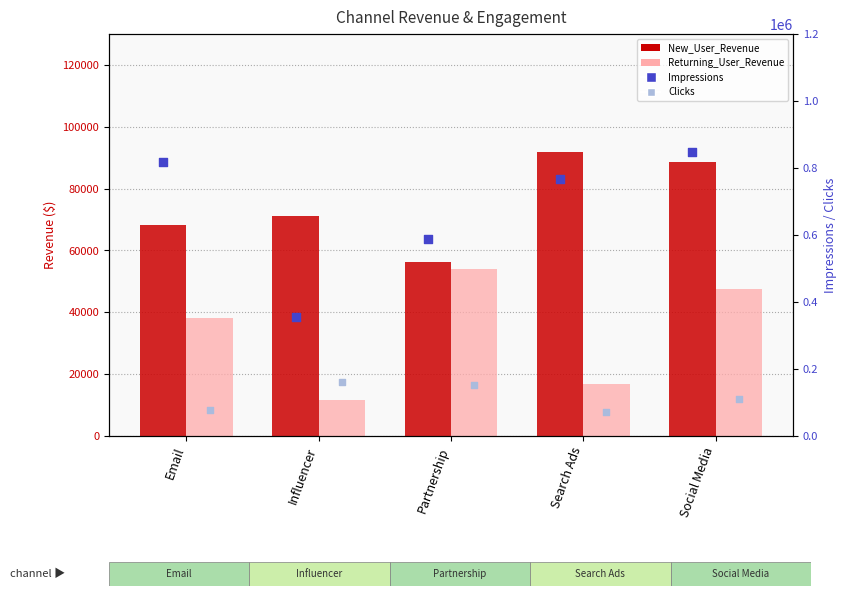

What are all the series names shown in the legend?

New_User_Revenue, Returning_User_Revenue, Impressions, Clicks